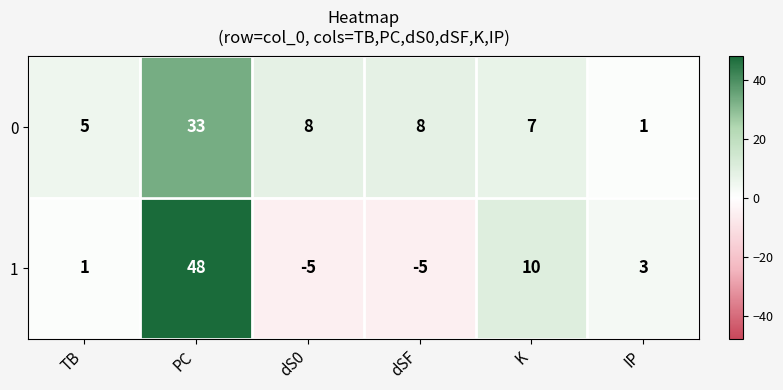

What is the highest value of the 0 series?

33